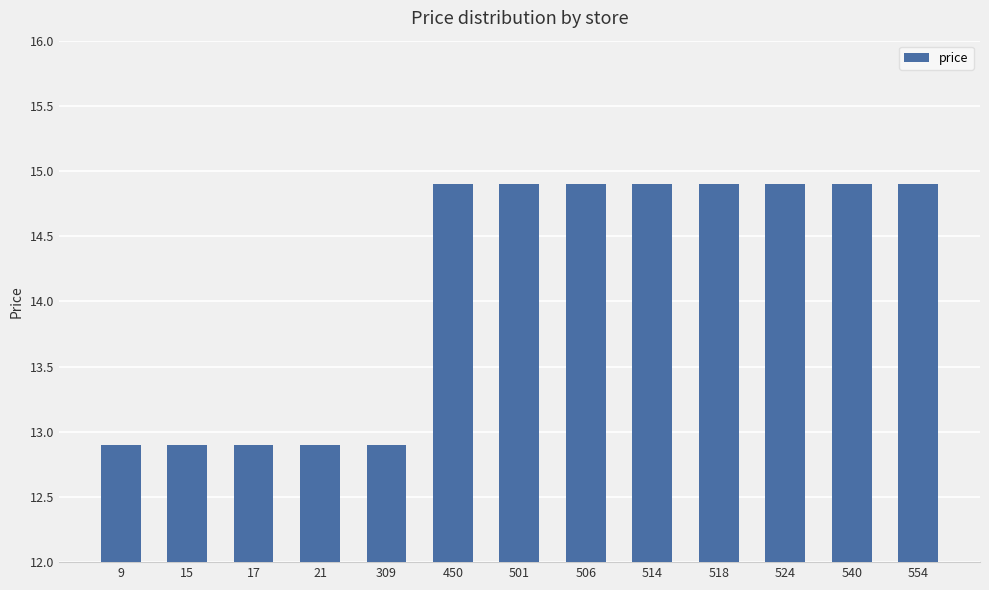

What is the change in value from 21 to 554?

+2.0